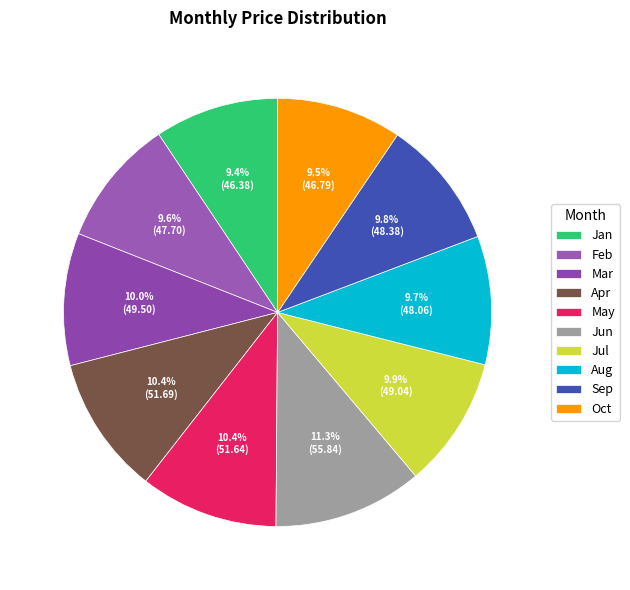

Approximately how many times larger is the value at Apr compared to Jul?

1.1